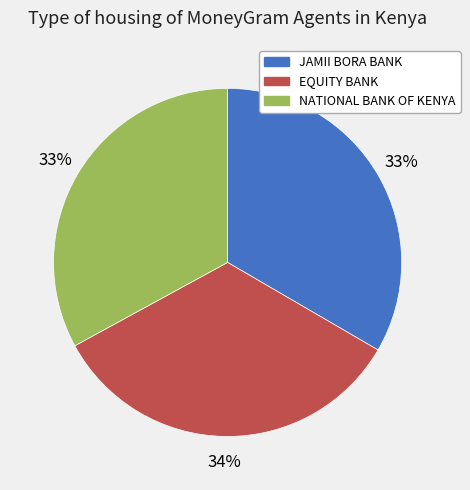

To the nearest percent, what is the average slice percentage?

33%